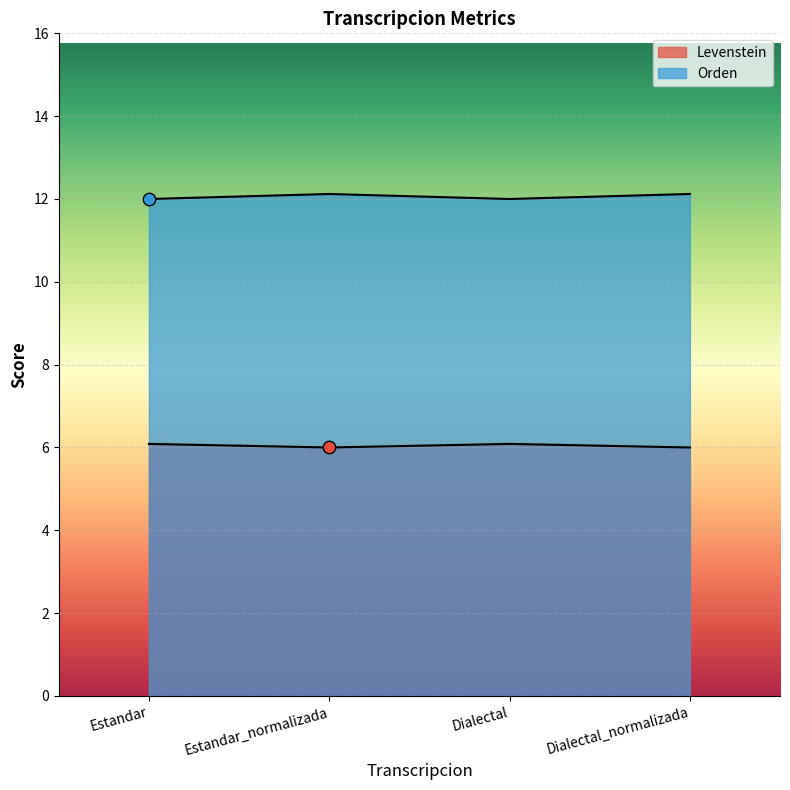

Which series reaches the maximum Y coordinate?

Orden